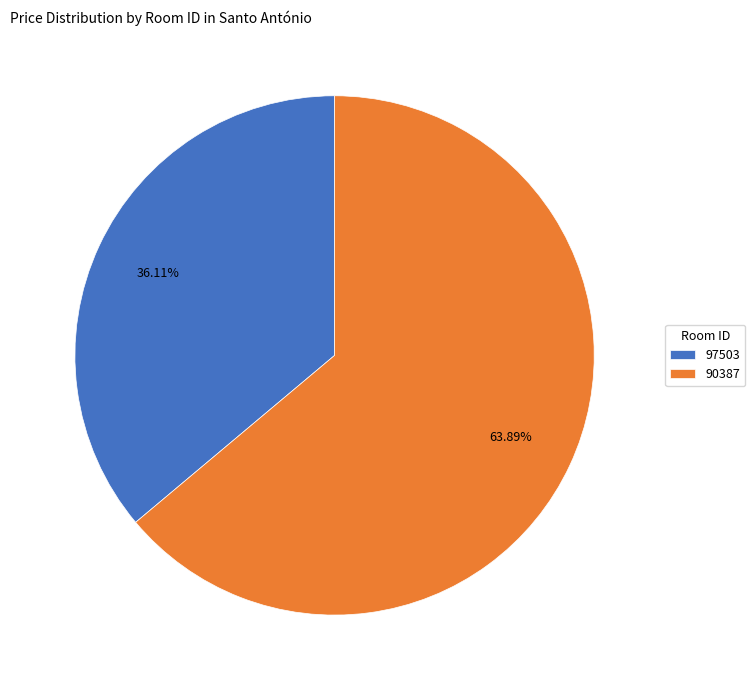

Count the number of slices in the pie.

2